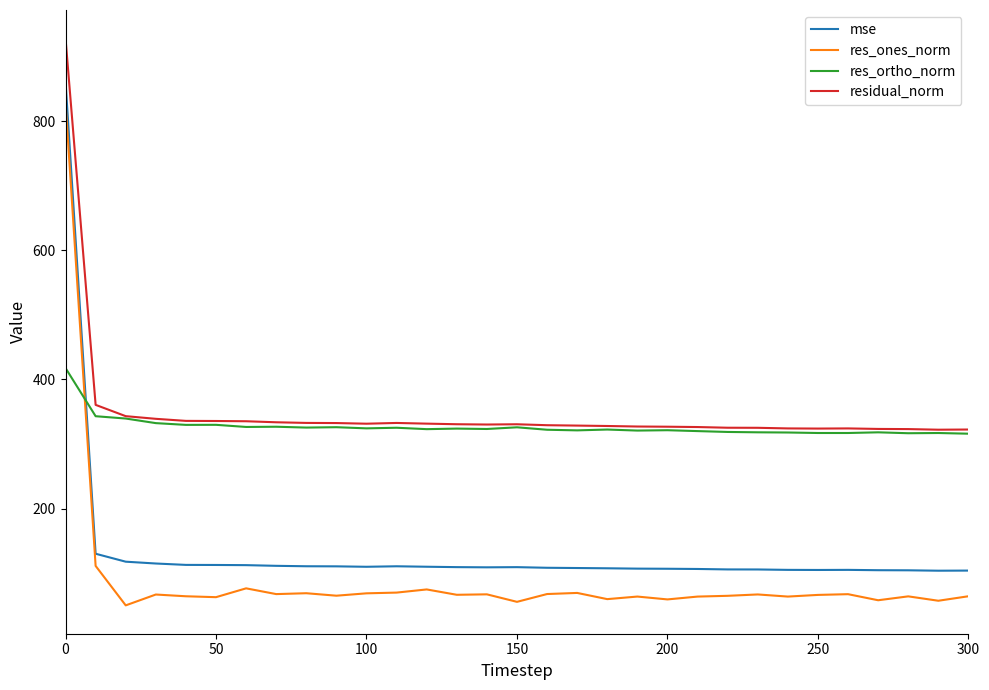

Which series has the widest spread of values?

res_ones_norm